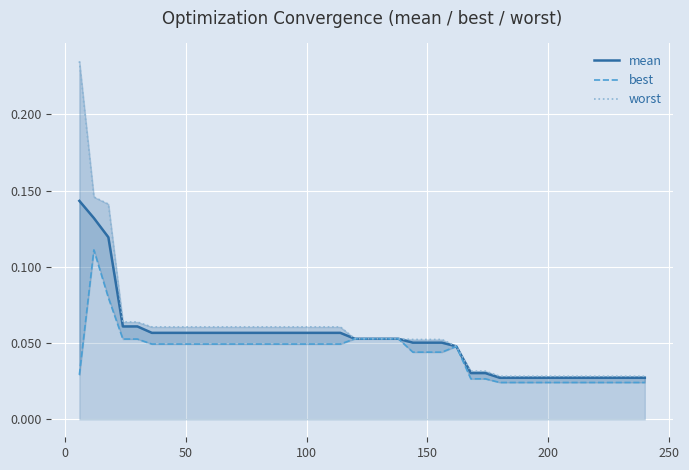

True or false: best and mean intersect in this chart.

False